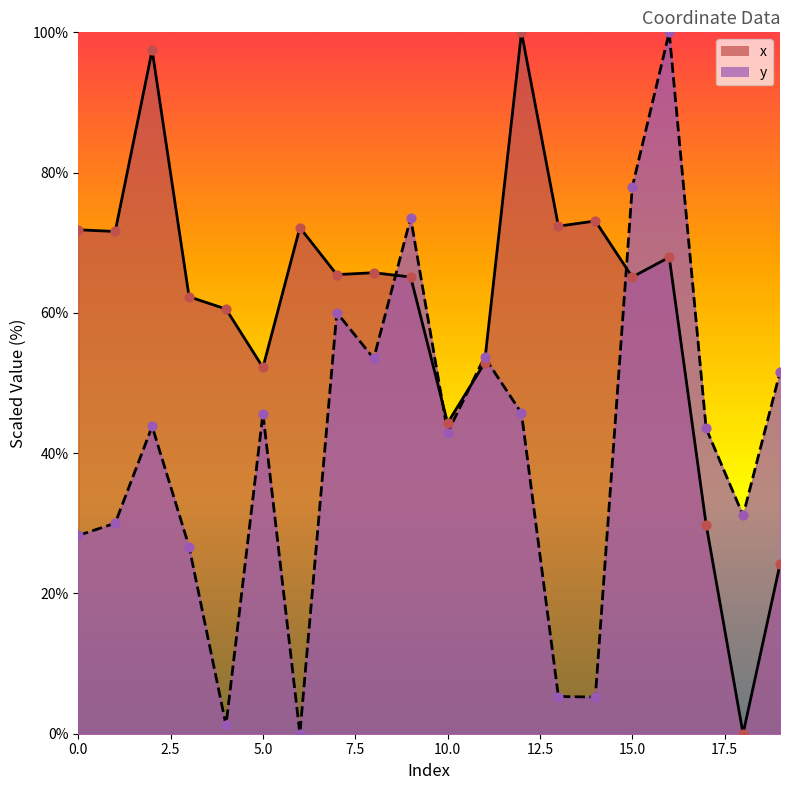

Which series has the widest spread of Y values?

x